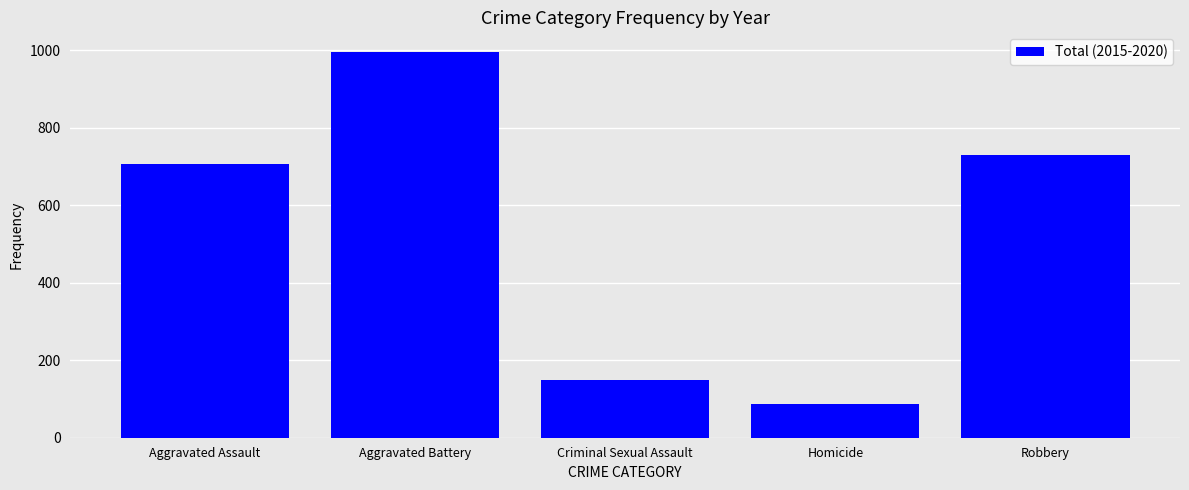

Reading right to left, what are all the values shown in this chart?

729	86	149	996	707